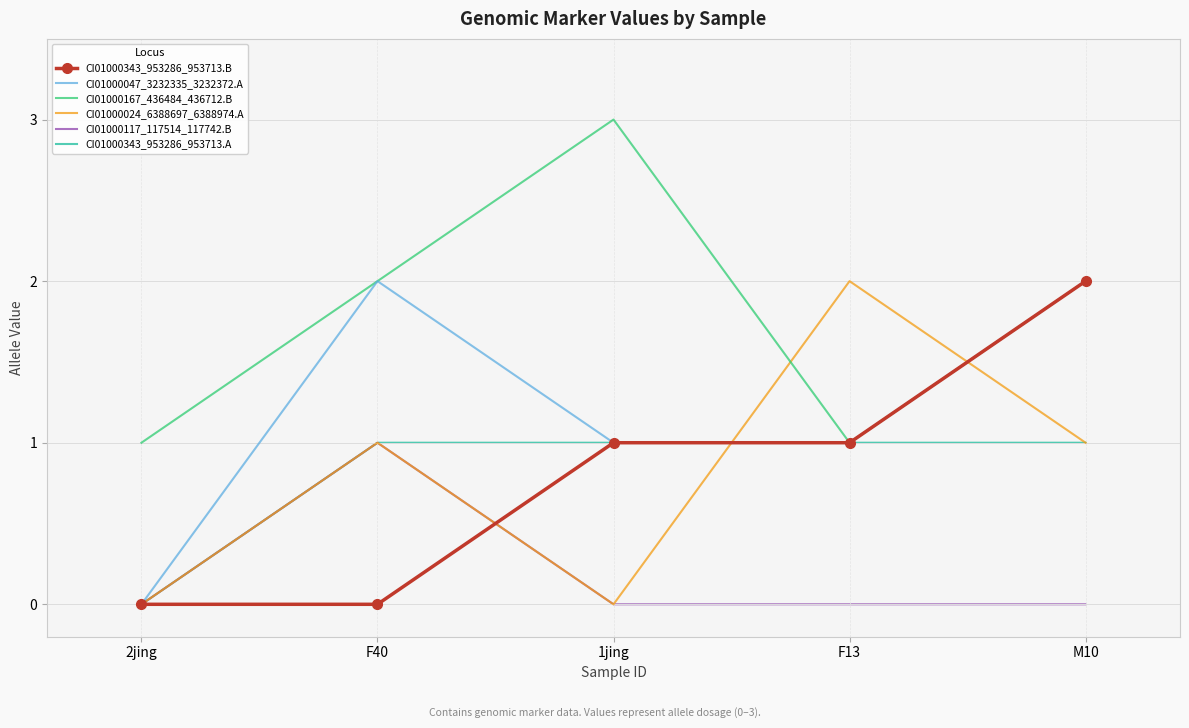

At which category does the chart reach its peak across all series?

1jing